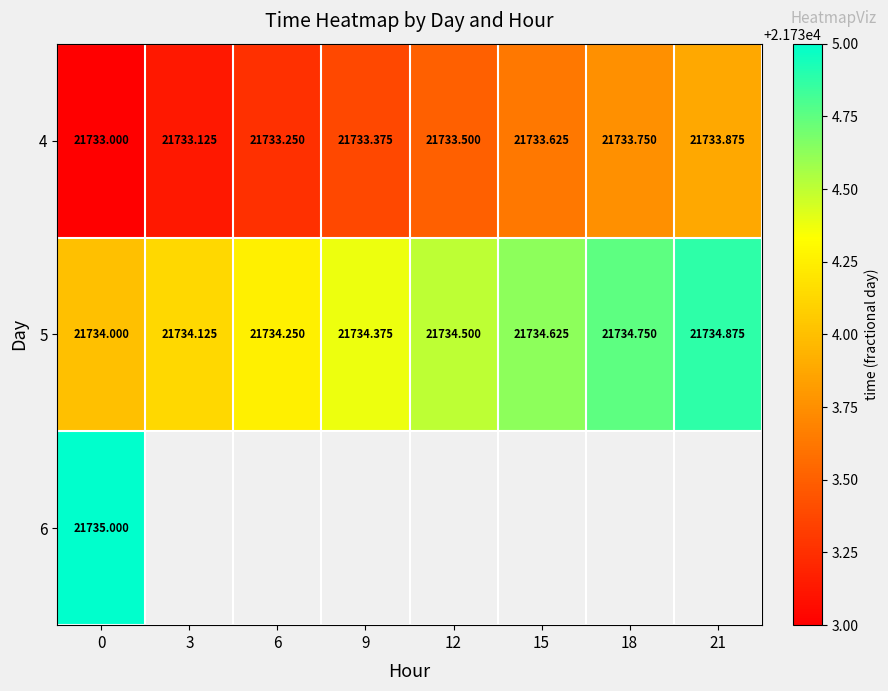

Which series changed the most between 9 and 18?

4